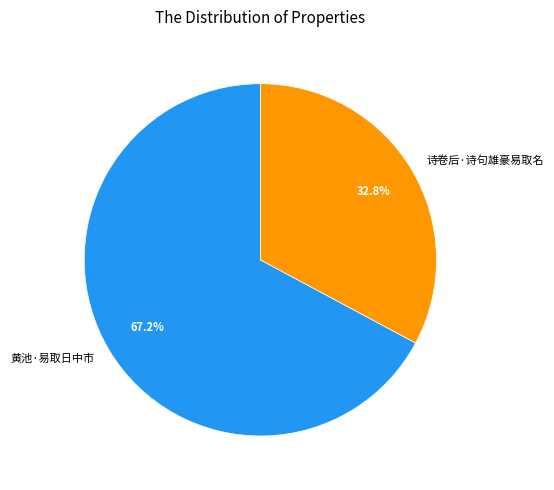

Approximately how many times larger is the value at 诗卷后·诗句雄豪易取名 compared to 黄池·易取日中市?

0.5